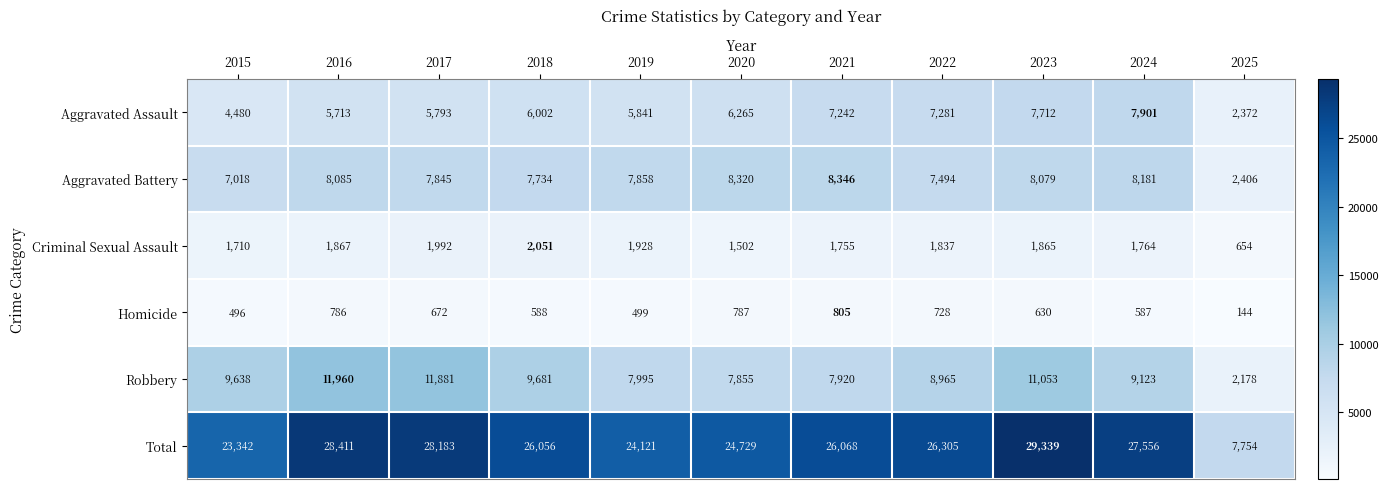

Which series changed the most between 2018 and 2021?

Robbery